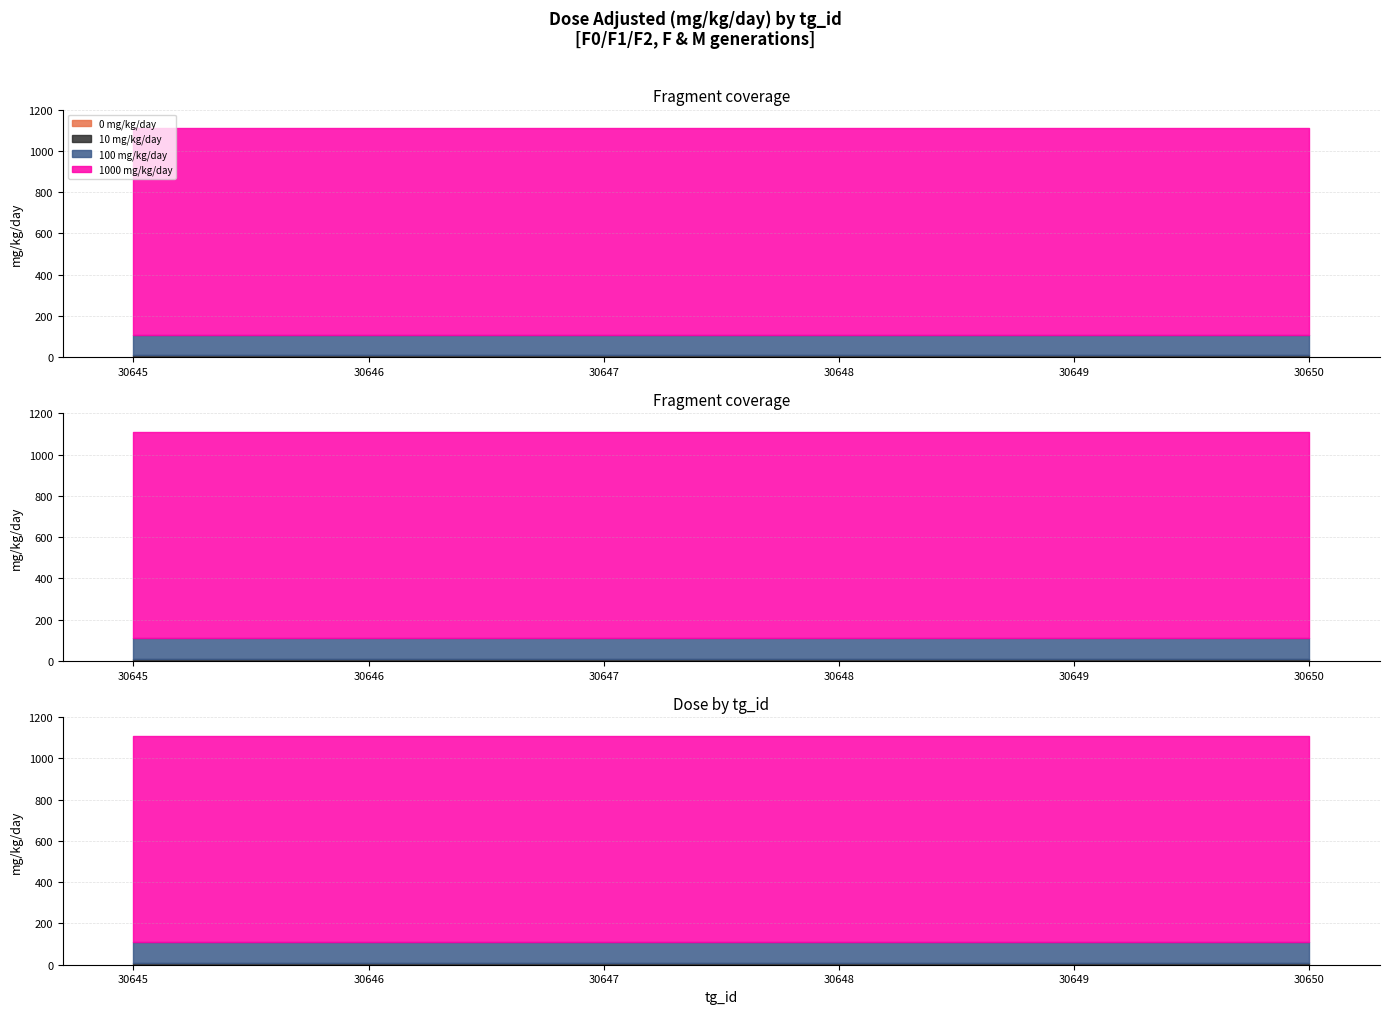

At which category is the sum across all series the highest?

30648